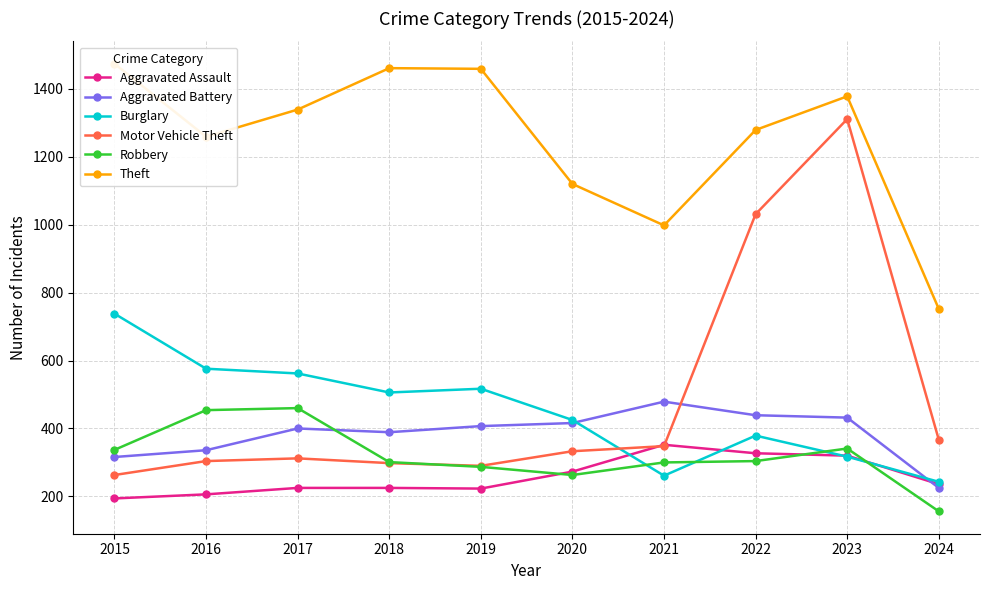

Where is the first local minimum for Aggravated Assault?

2019